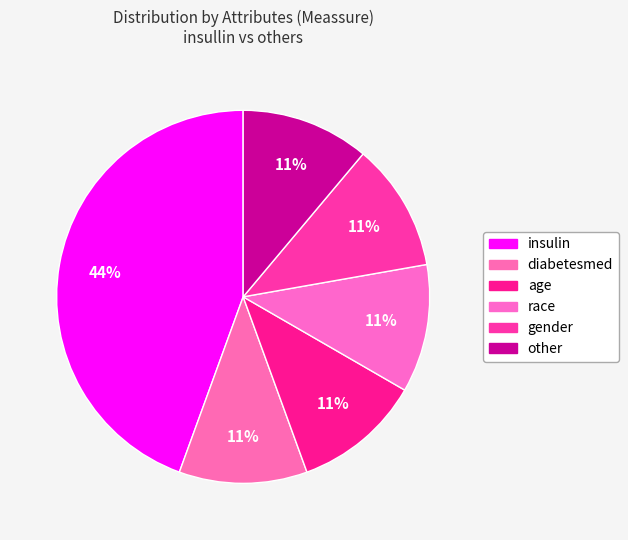

Which slice is the smallest?

diabetesmed